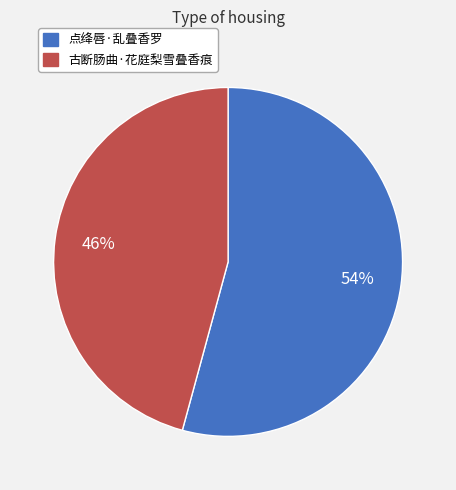

Which slice is the largest?

点绛唇·乱叠香罗